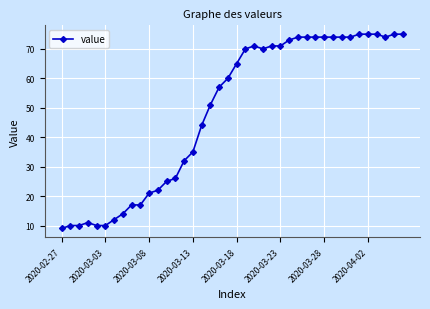

What is the value of the 15th point from the left?

32